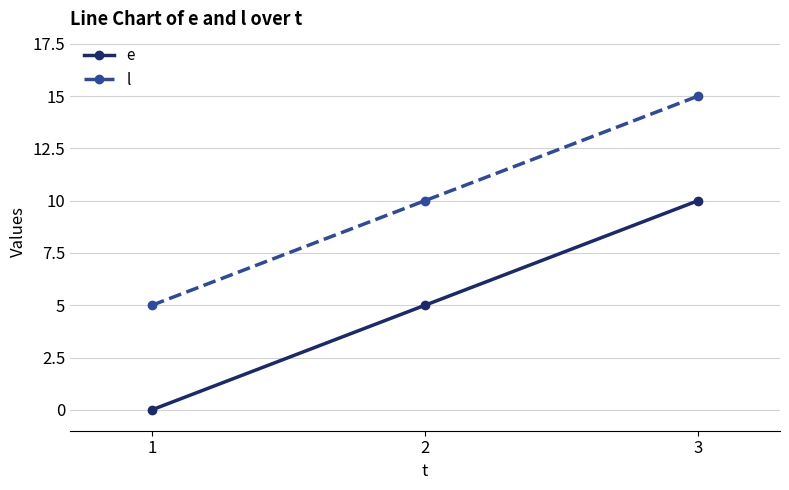

How many distinct data groups are displayed?

2